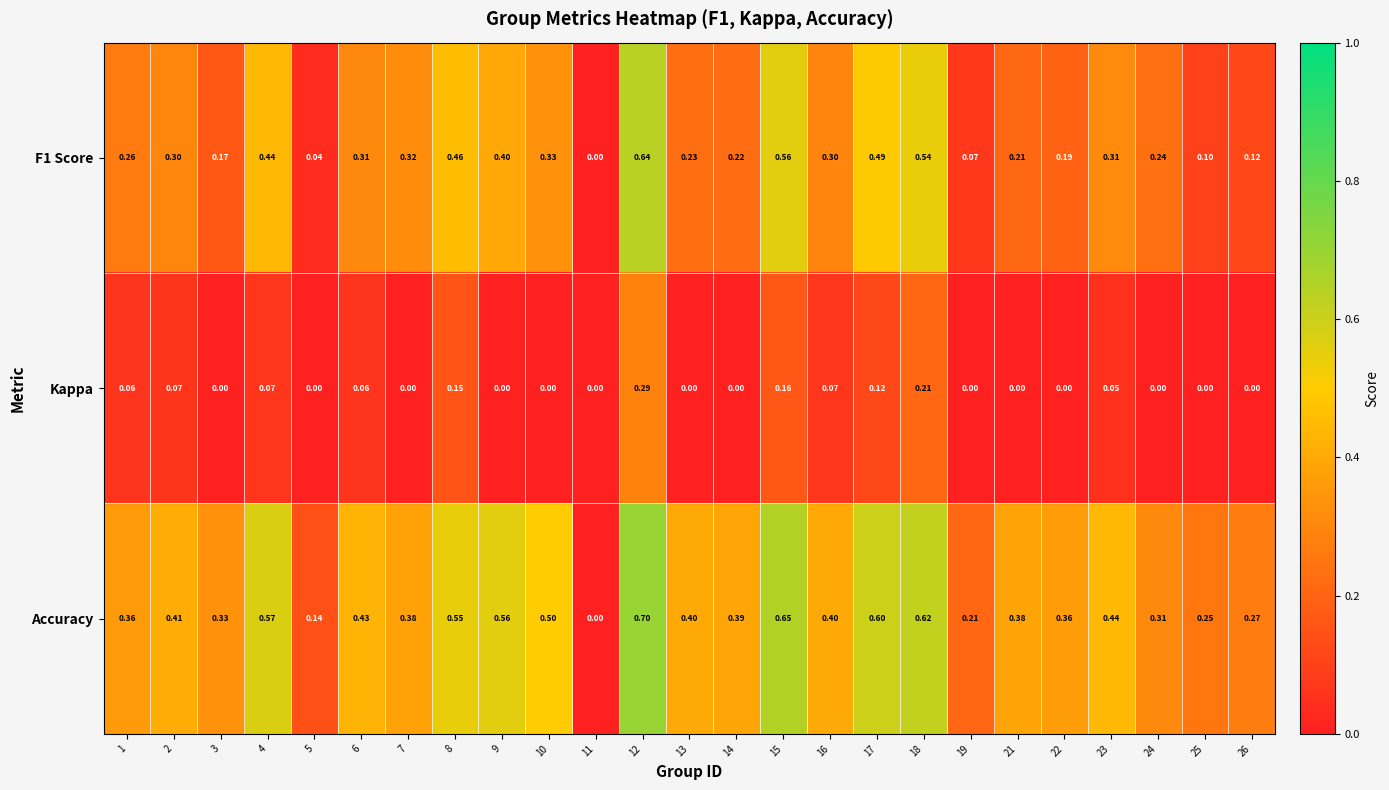

Count the number of data series in this chart.

3